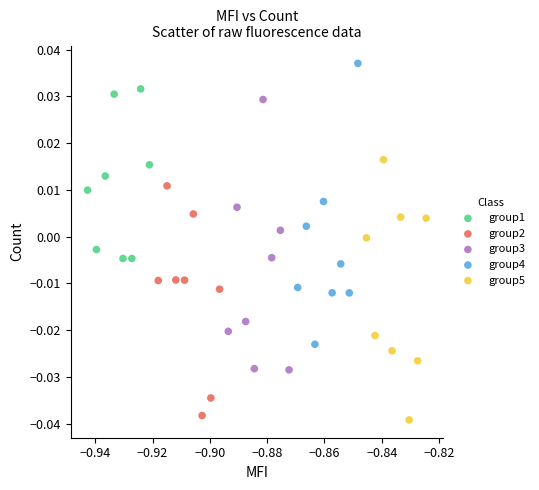

Which series contains the highest Y value?

group4